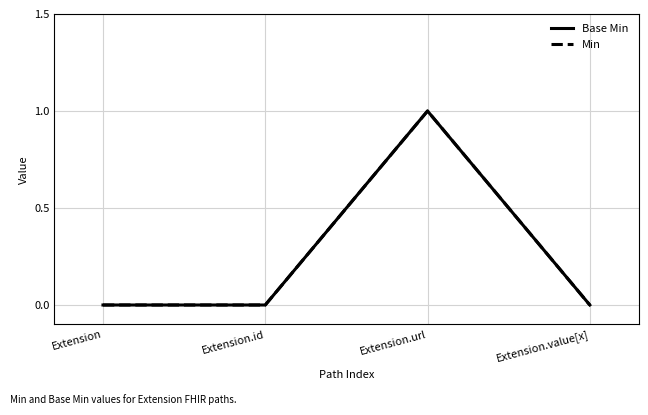

Which series has the largest total across all categories?

Base Min